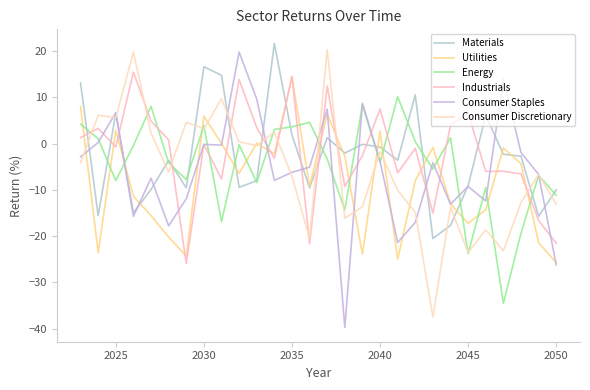

What are all the series names shown in the legend?

Materials, Utilities, Energy, Industrials, Consumer Staples, Consumer Discretionary